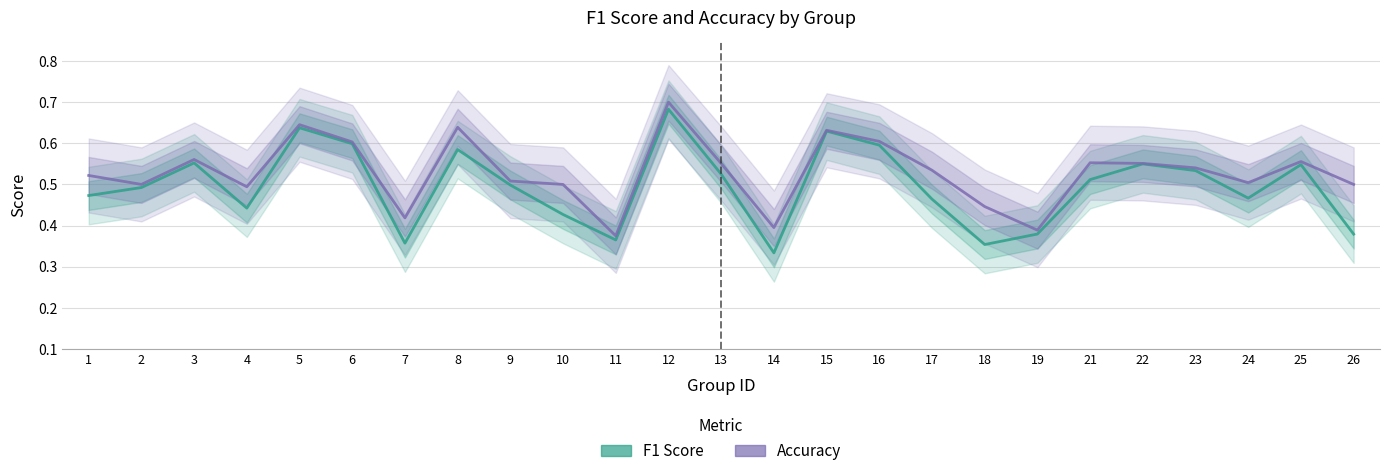

How many Accuracy values are between 0 and 1?

25